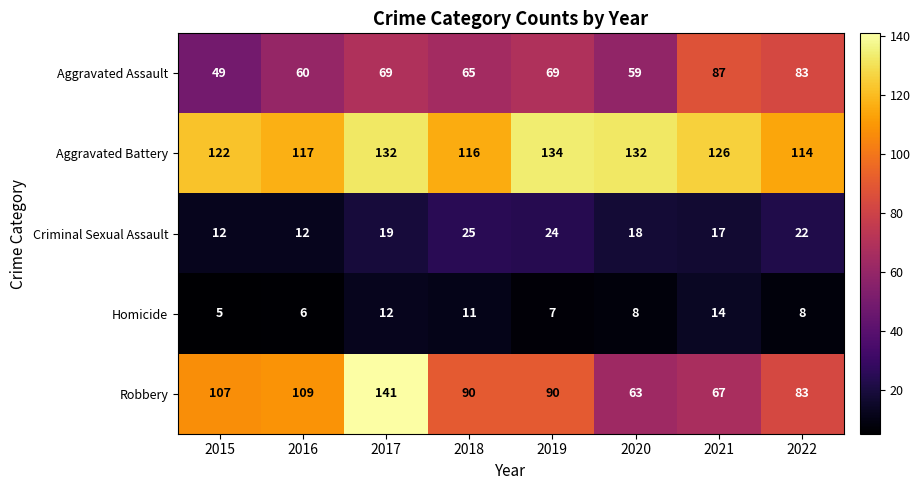

What is the difference between the highest and lowest values at 2022?

106